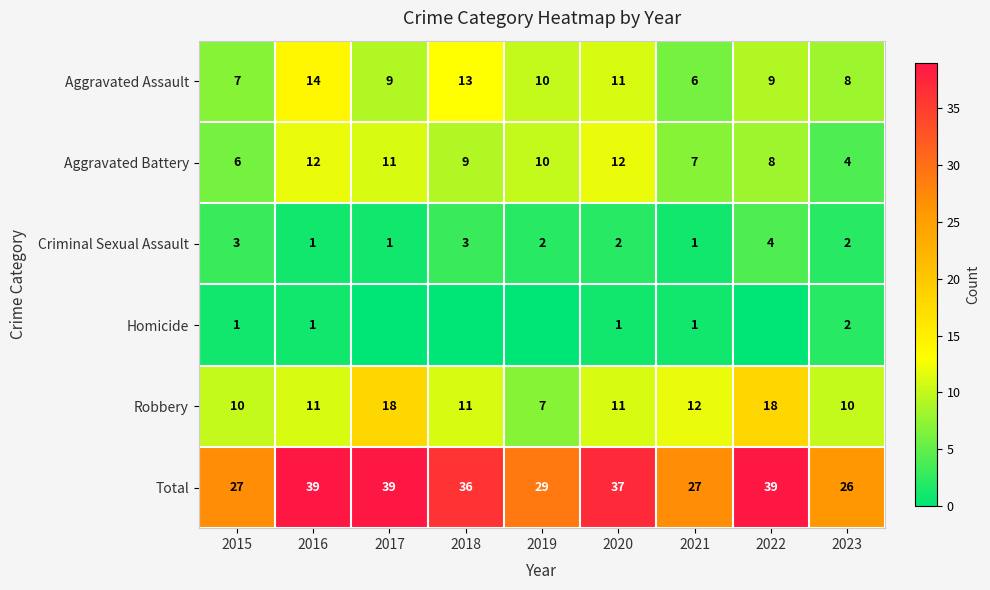

Between 2016 and 2021, which series saw the biggest shift?

Total